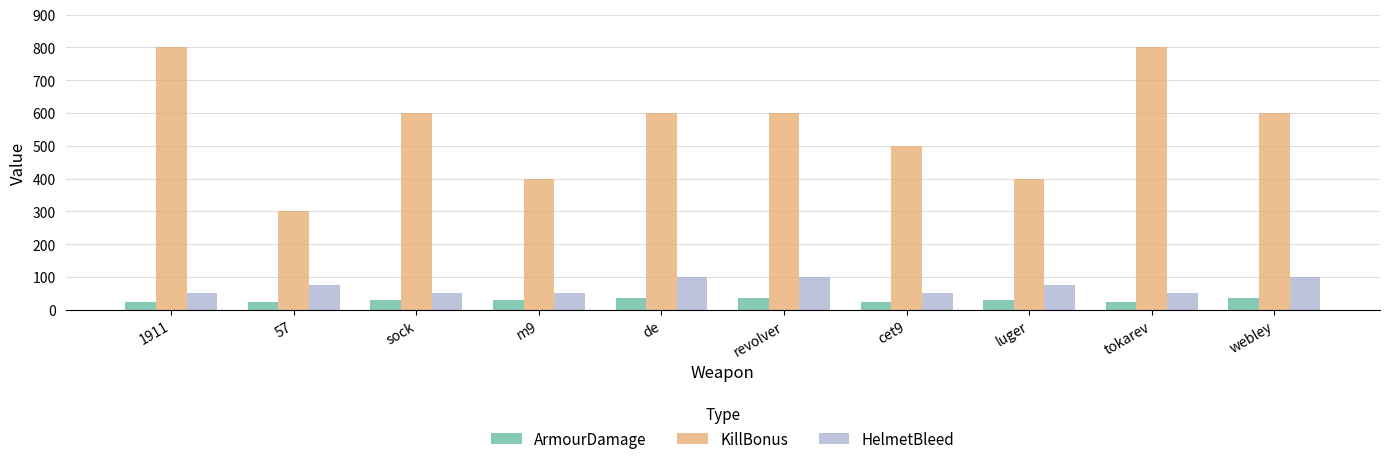

List the series in order of their peak value, lowest first.

ArmourDamage, HelmetBleed, KillBonus